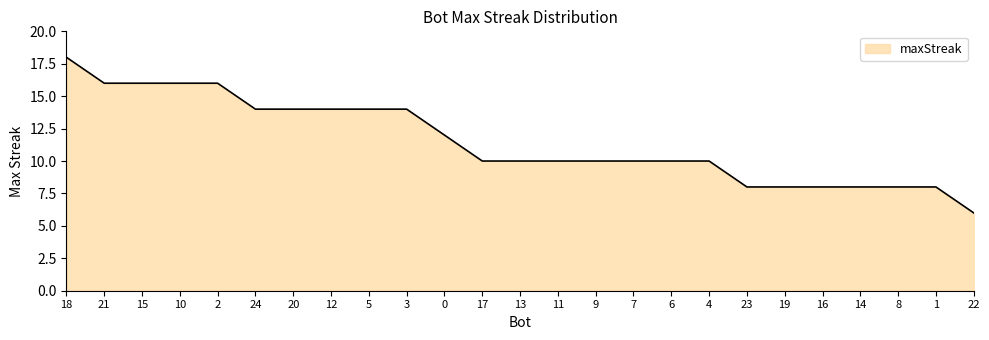

Reading left to right, what are all the values shown in this chart?

18=18	21=16	15=16	10=16	2=16	24=14	20=14	12=14	5=14	3=14	0=12	17=10	13=10	11=10	9=10	7=10	6=10	4=10	23=8	19=8	16=8	14=8	8=8	1=8	22=6